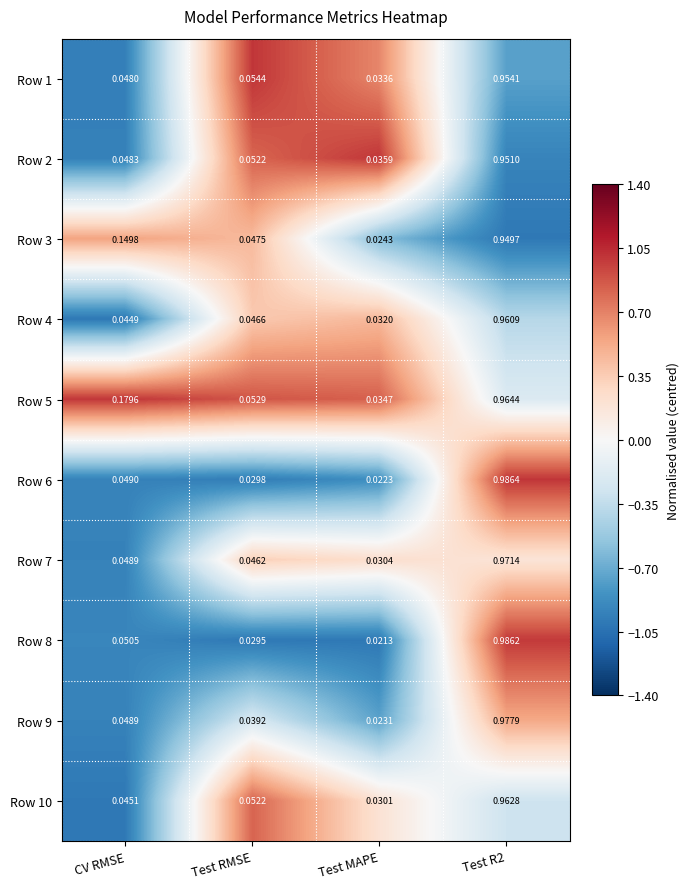

At which label is Row 3 closest to 0?

Test MAPE